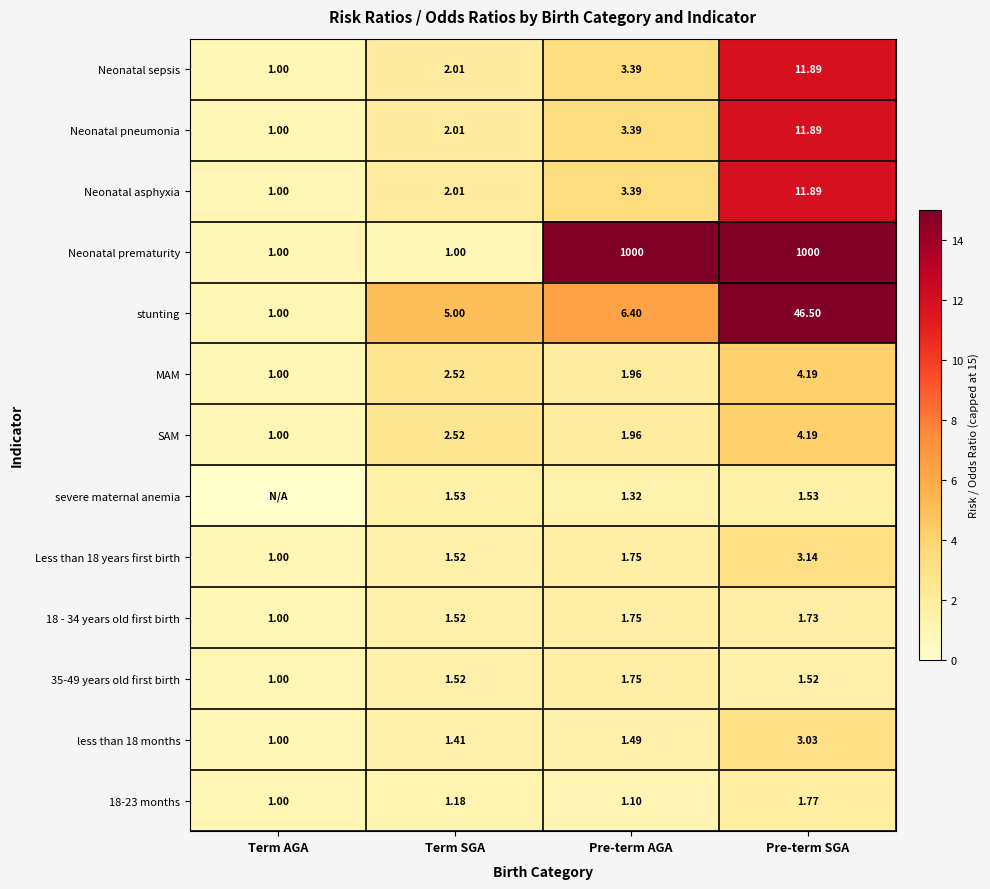

List the labels in order of 18-23 months value, smallest first.

Term AGA, Pre-term AGA, Term SGA, Pre-term SGA